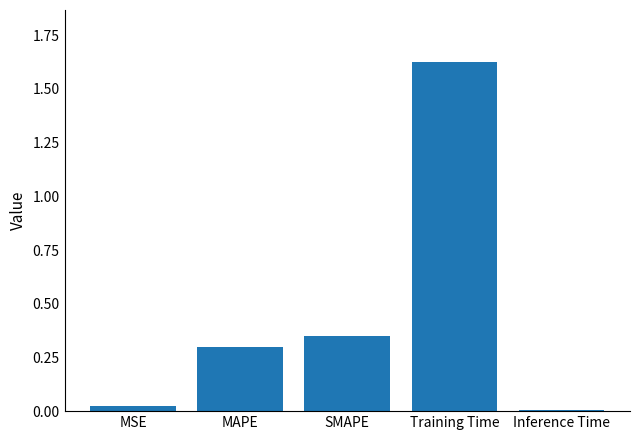

At which category does the chart reach its peak across all series?

Training Time